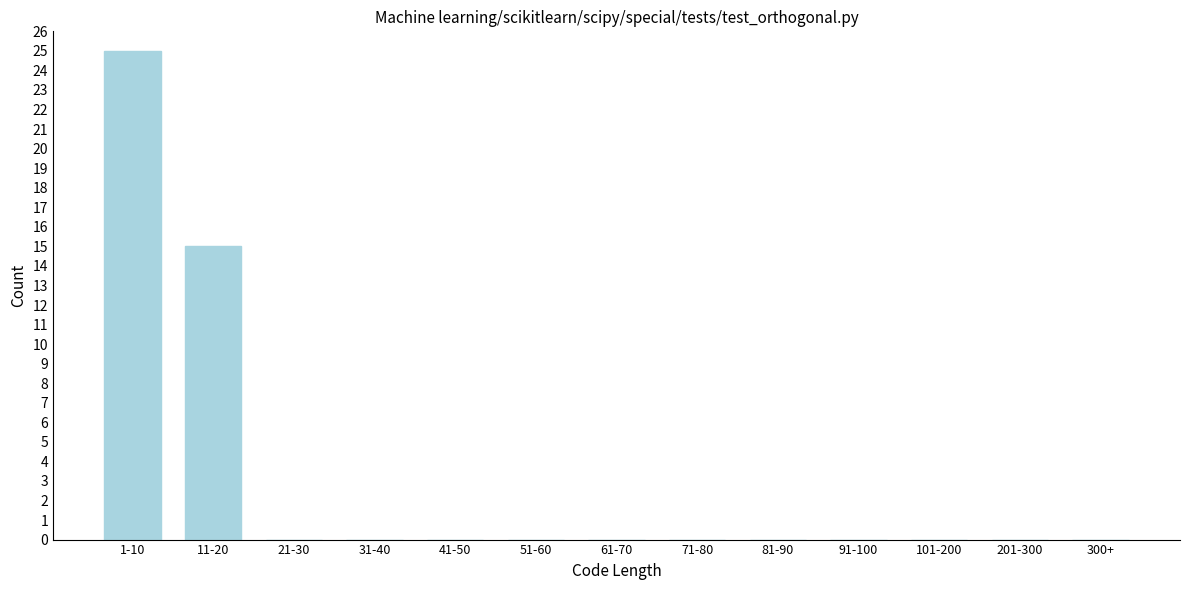

Reading right to left, transcribe all the data shown in this chart.

300+=0	201-300=0	101-200=0	91-100=0	81-90=0	71-80=0	61-70=0	51-60=0	41-50=0	31-40=0	21-30=0	11-20=15	1-10=25